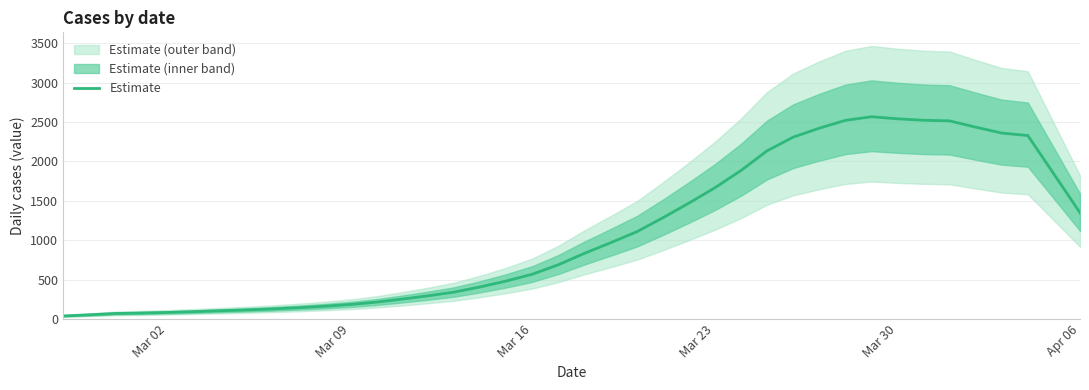

What is the maximum value for Estimate?

2566.6